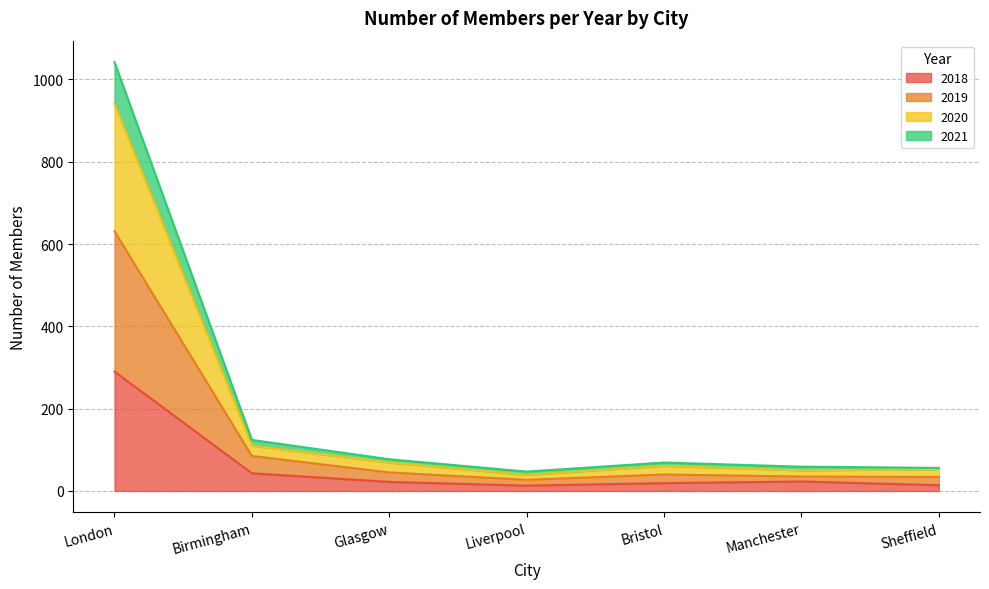

At which label does 2018 reach its peak?

London